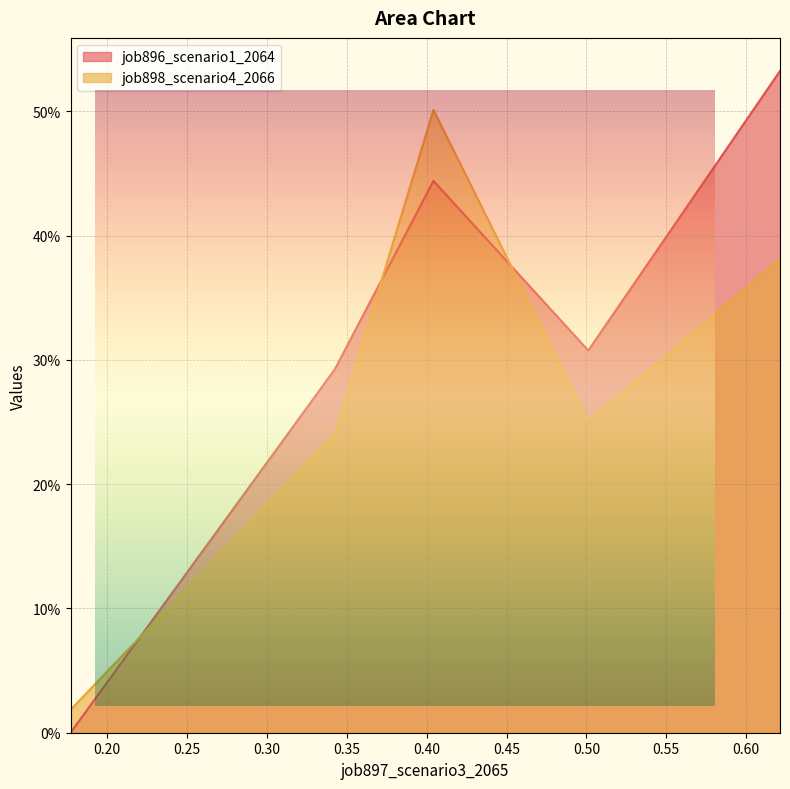

True or false: job896_scenario1_2064 and job898_scenario4_2066 intersect in this chart.

True